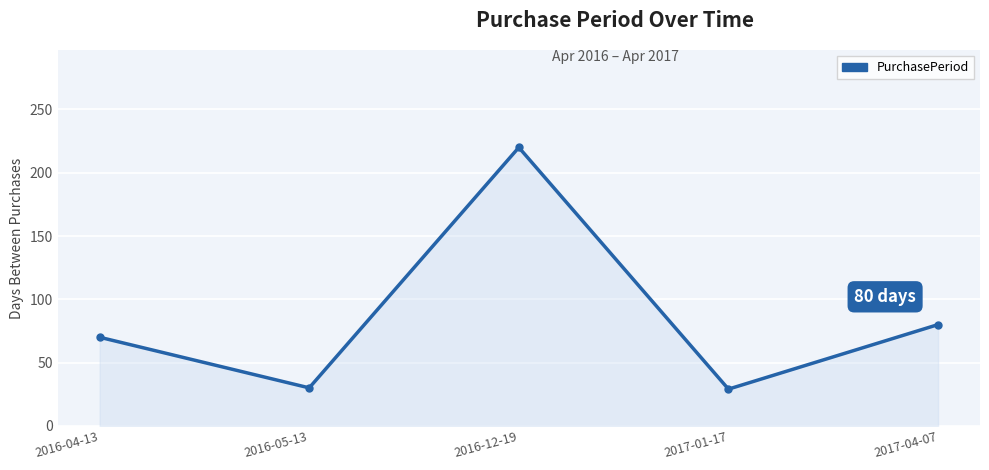

Is it true that the value at 2016-12-19 is 112?

False